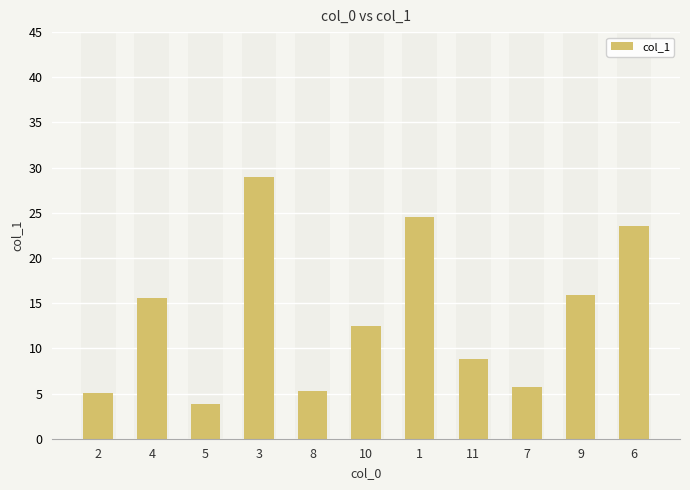

At which category does the chart reach its minimum across all series?

5